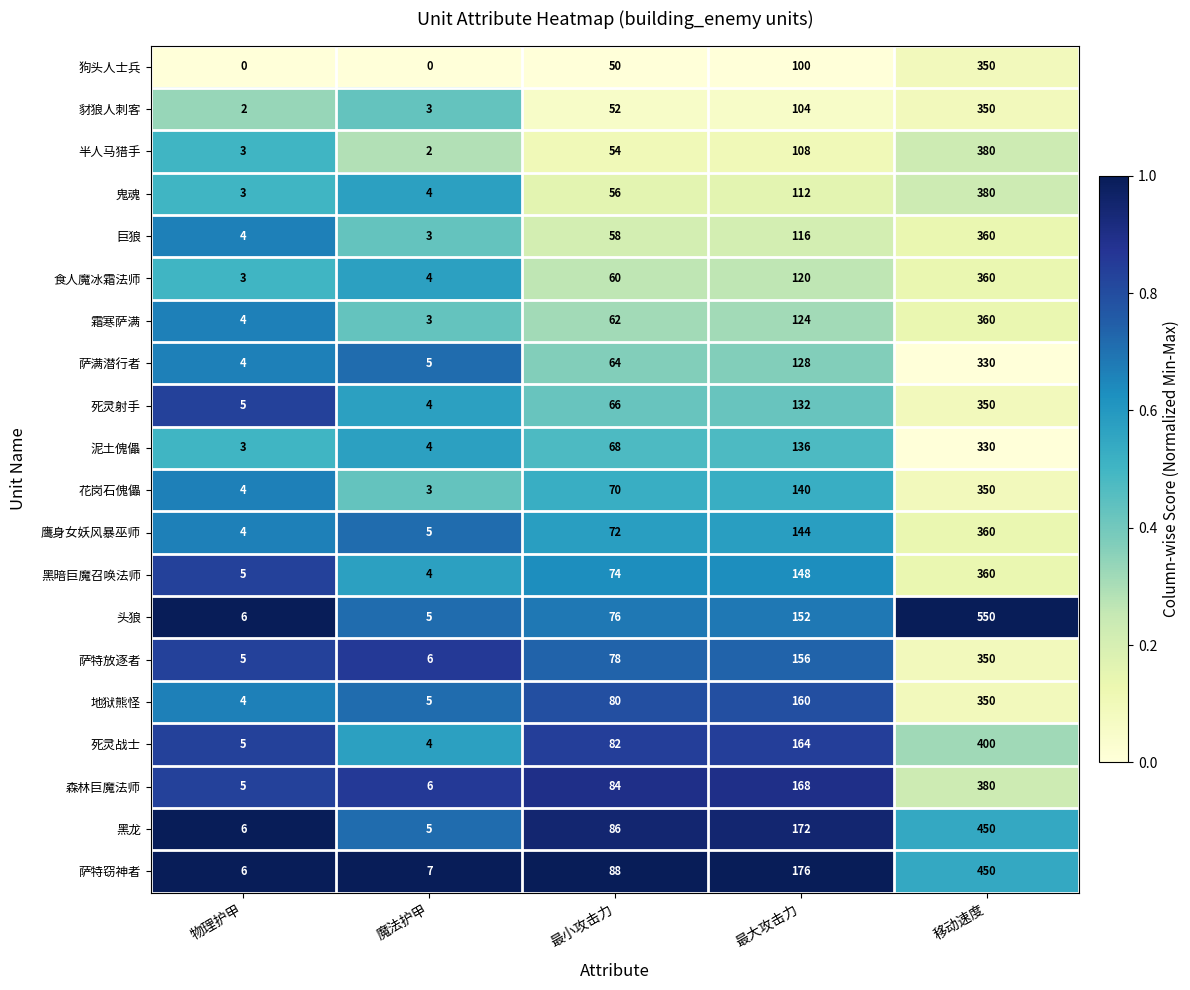

Is it true that 萨满潜行者 equals 4 at 物理护甲?

True